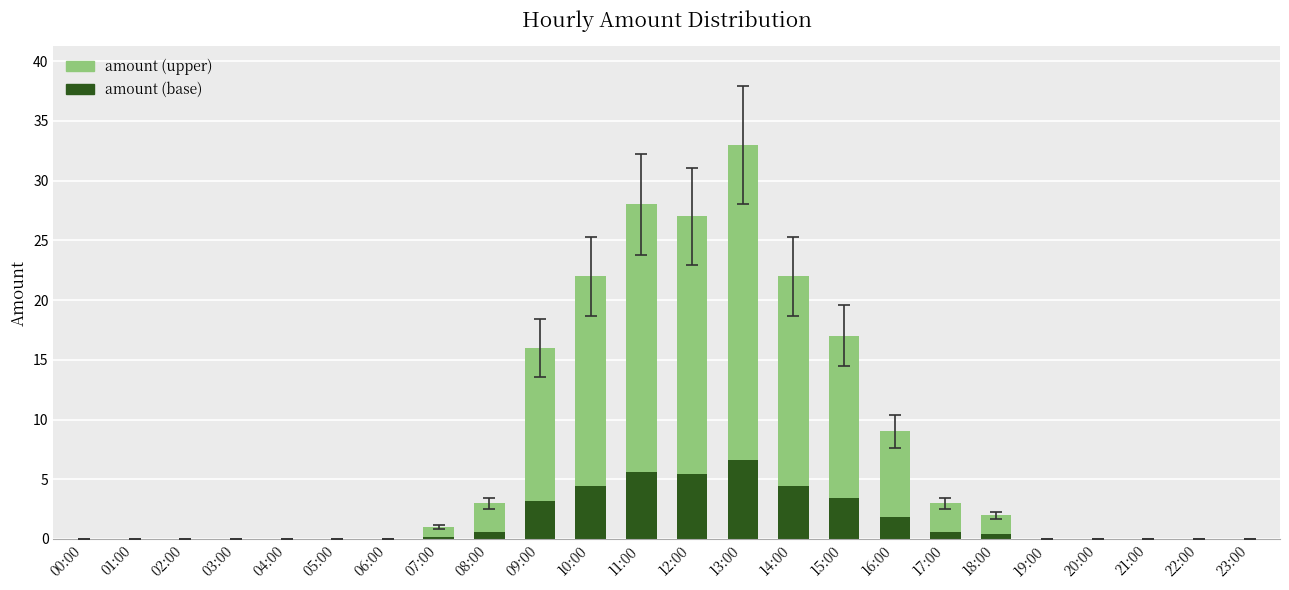

List the labels in order of value, largest first.

13:00, 11:00, 12:00, 10:00, 14:00, 15:00, 09:00, 16:00, 08:00, 17:00, 18:00, 07:00, 00:00, 01:00, 02:00, 03:00, 04:00, 05:00, 06:00, 19:00, 20:00, 21:00, 22:00, 23:00